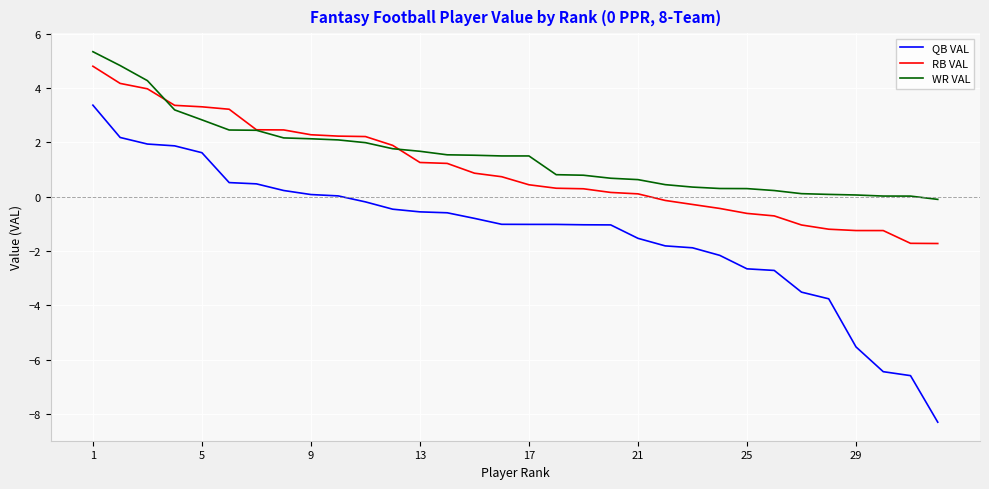

Which series has the widest spread of values?

QB VAL